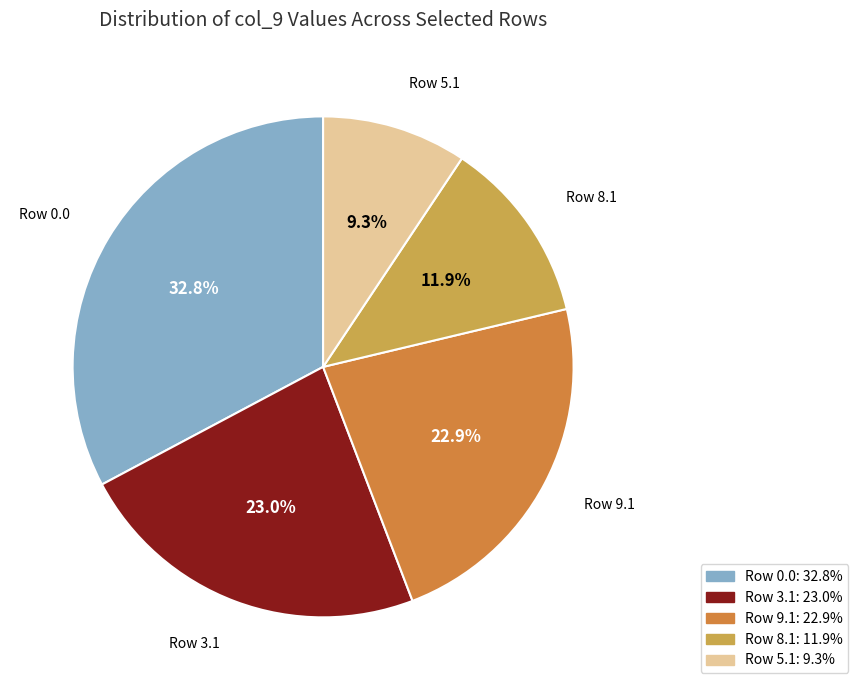

Does any single category account for the majority?

No